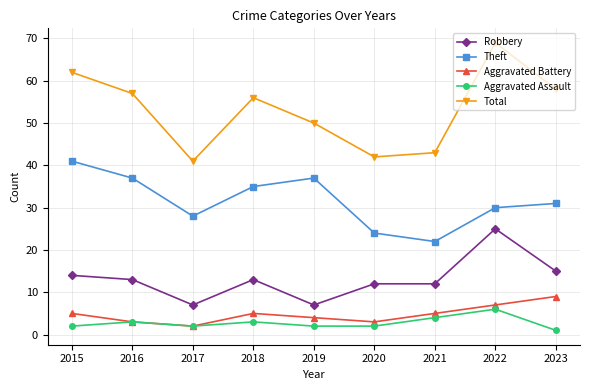

The value of Aggravated Battery at 2021 is 5. True or false?

True